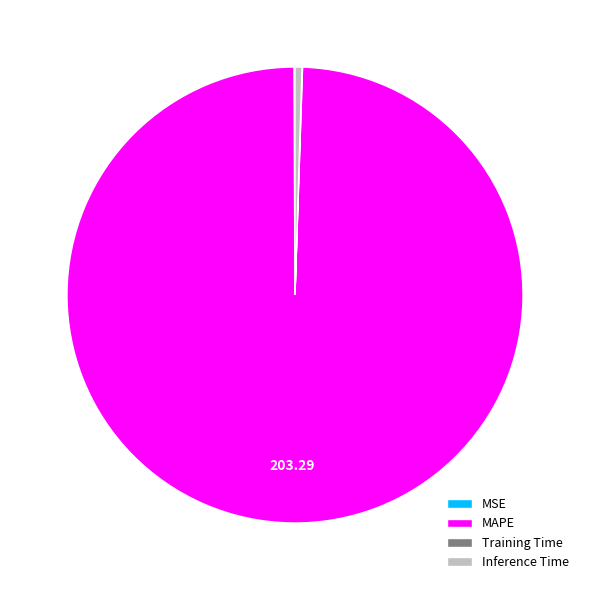

Does any single category account for the majority?

Yes